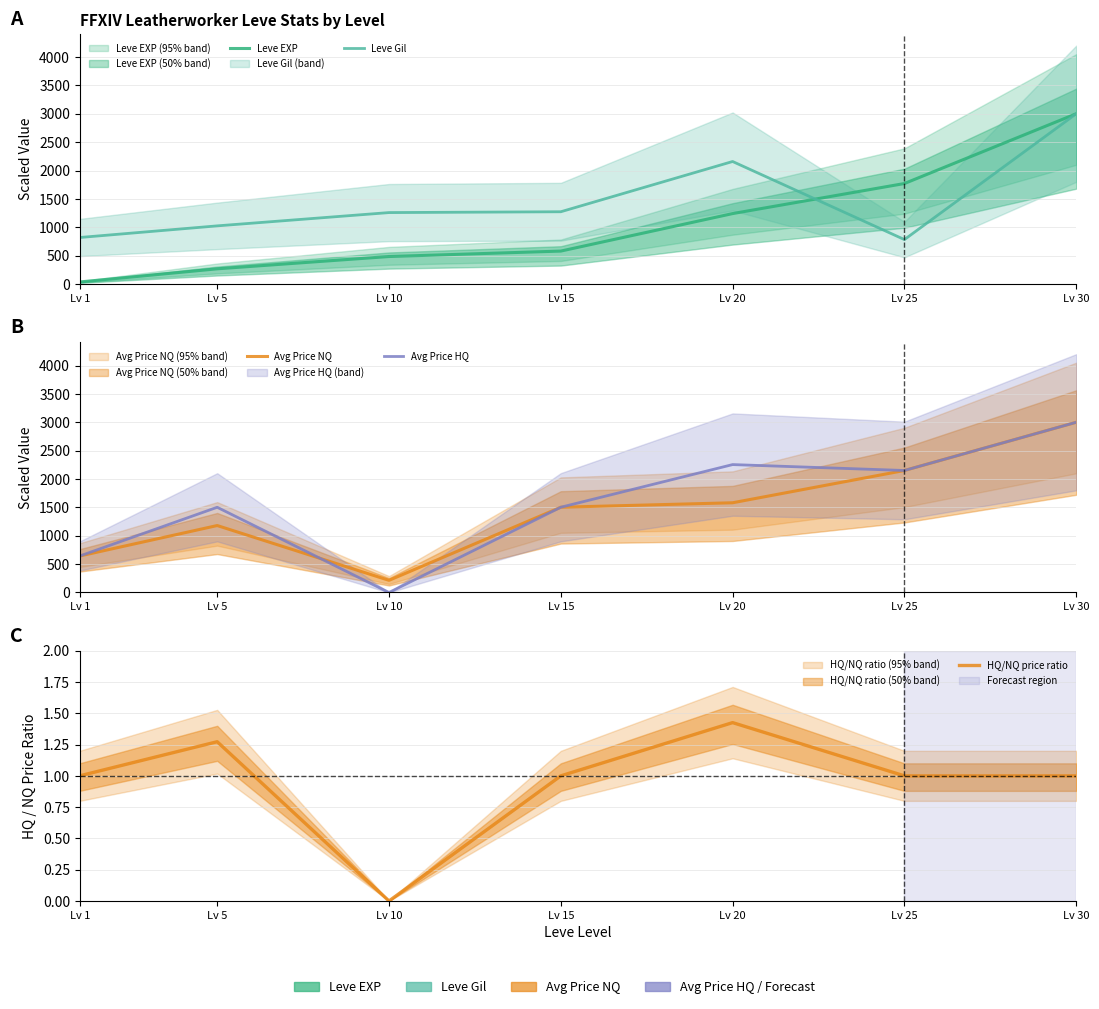

The Avg Price HQ series shows 930.4 at Lv 1. True or false?

False